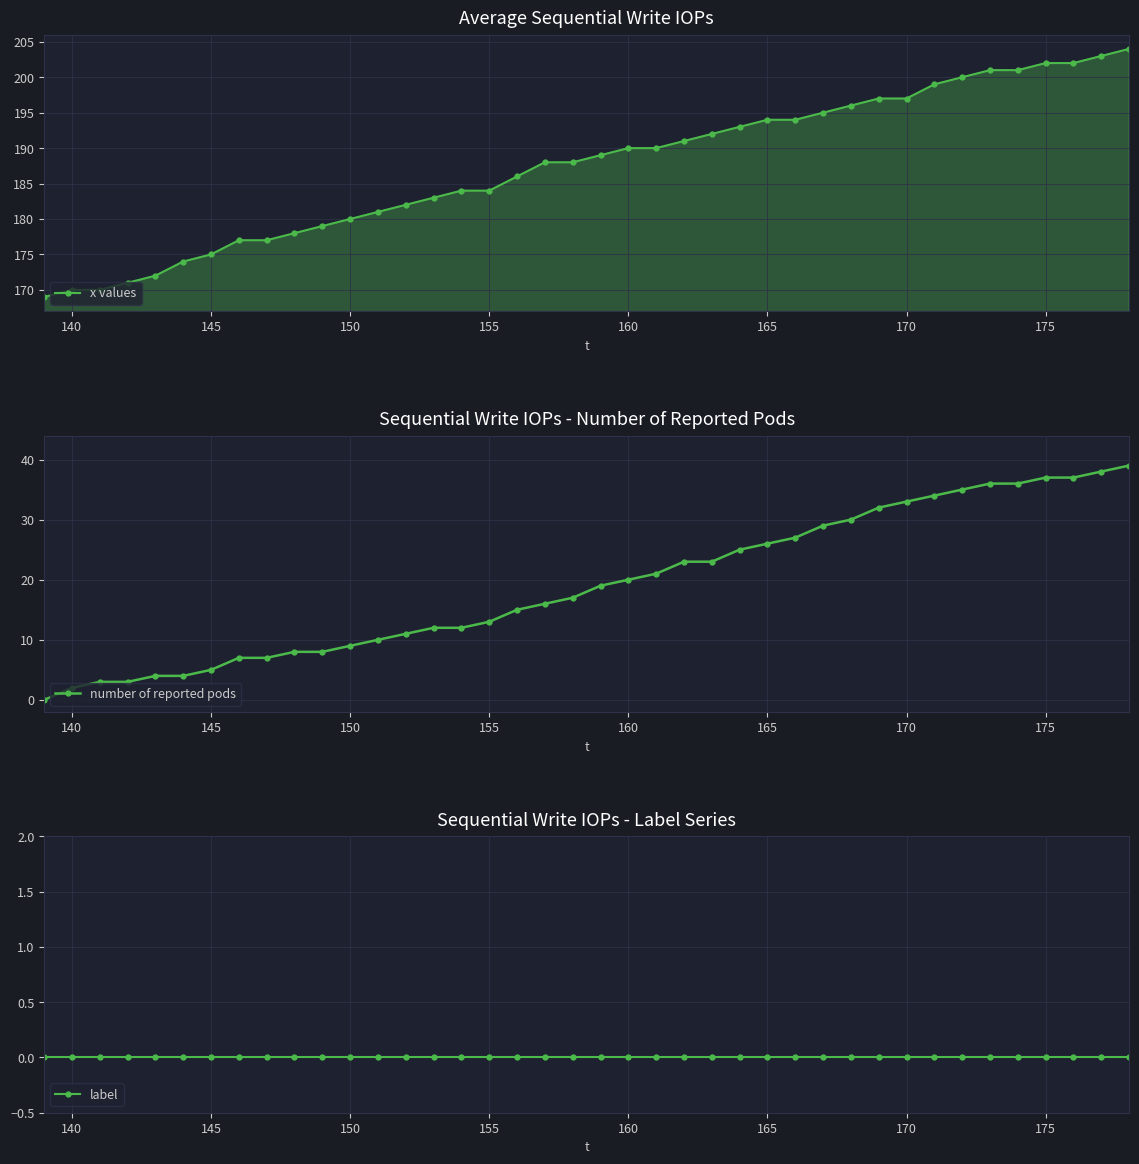

Which series has the largest range (max minus min)?

number of reported pods